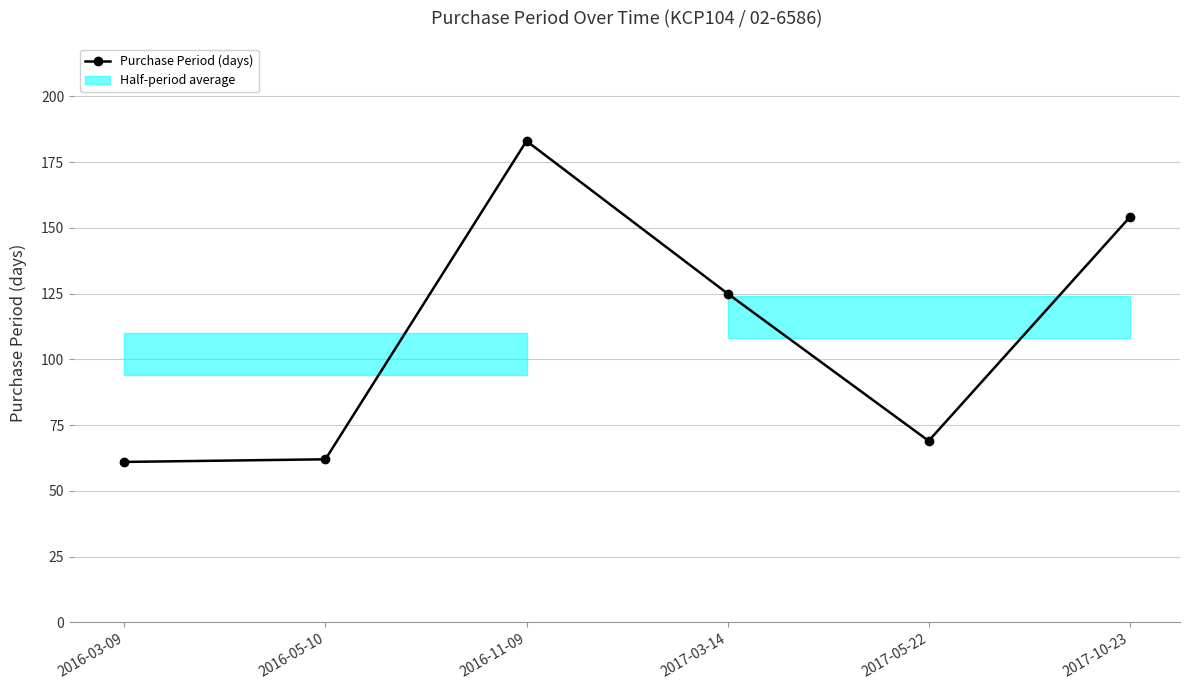

Reading right to left, transcribe all the data shown in this chart.

154	69	125	183	62	61